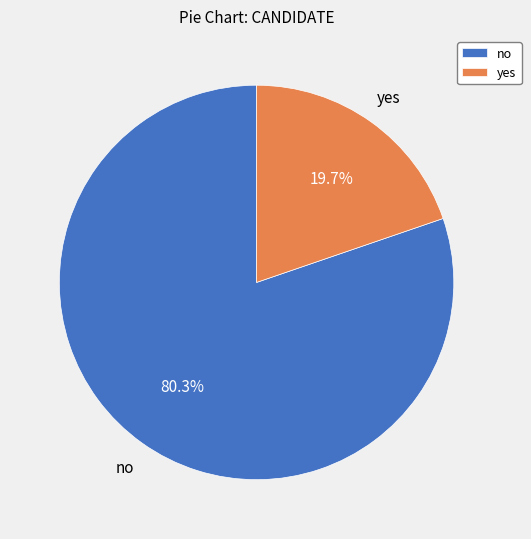

To the nearest percent, what is the average slice percentage?

50%